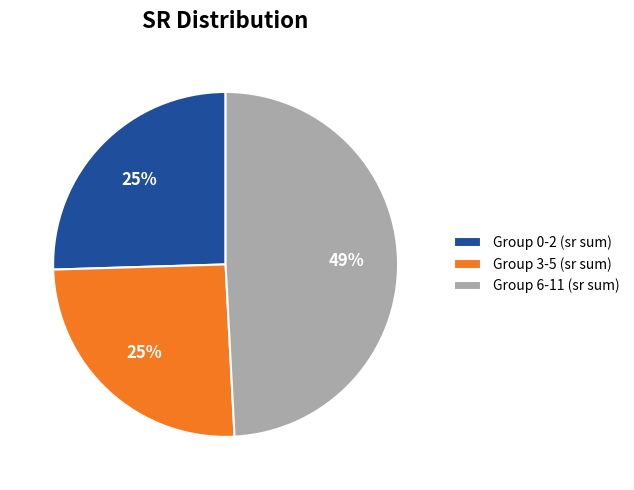

Which category has the biggest portion of the pie?

Group 6-11 (sr sum)